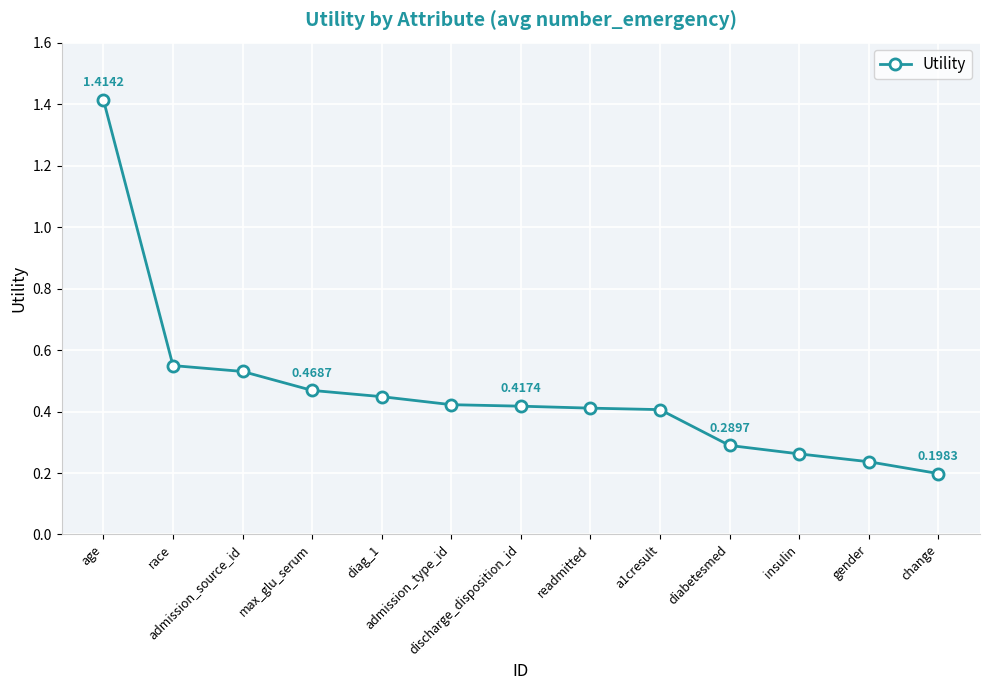

What is the label of the 4th point from the right?

diabetesmed